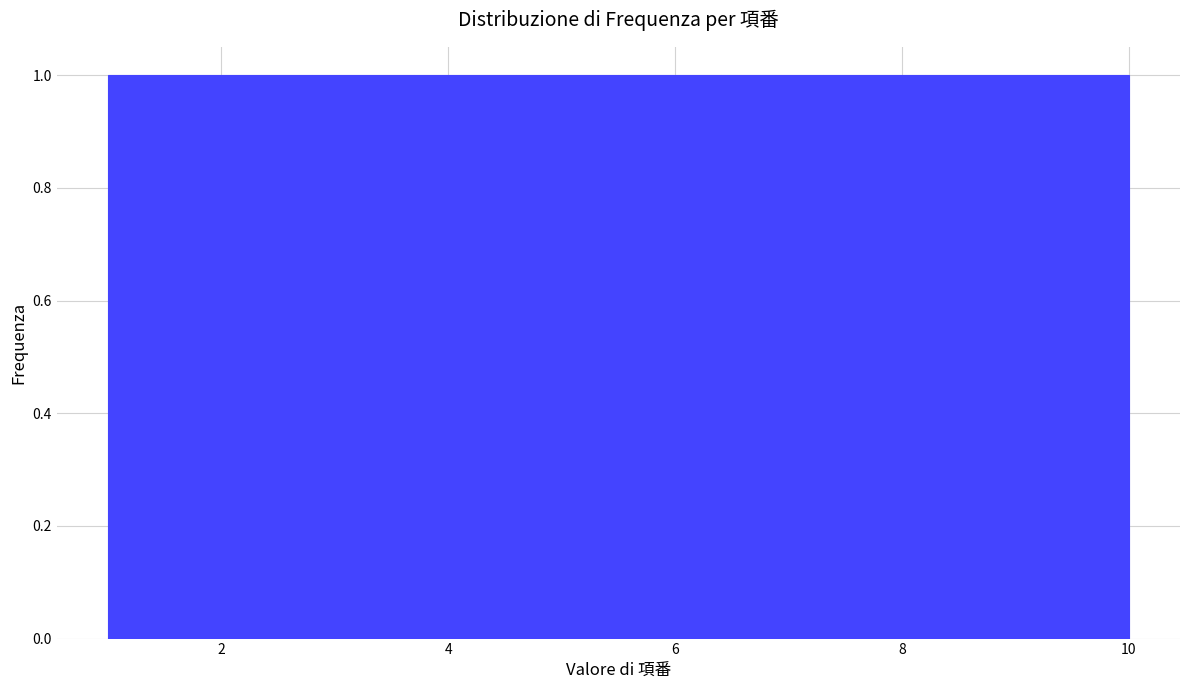

Reading left to right, transcribe this chart: for each bar, give the range it covers on the x-axis and its height. Neither the bar edges nor the heights are printed on the chart, so give them approximately, as read against the axes.

1.0 to 1.9: 1
1.9 to 2.8: 1
2.8 to 3.7: 1
3.7 to 4.6: 1
4.6 to 5.5: 1
5.5 to 6.4: 1
6.4 to 7.3: 1
7.3 to 8.2: 1
8.2 to 9.1: 1
9.1 to 10.0: 1